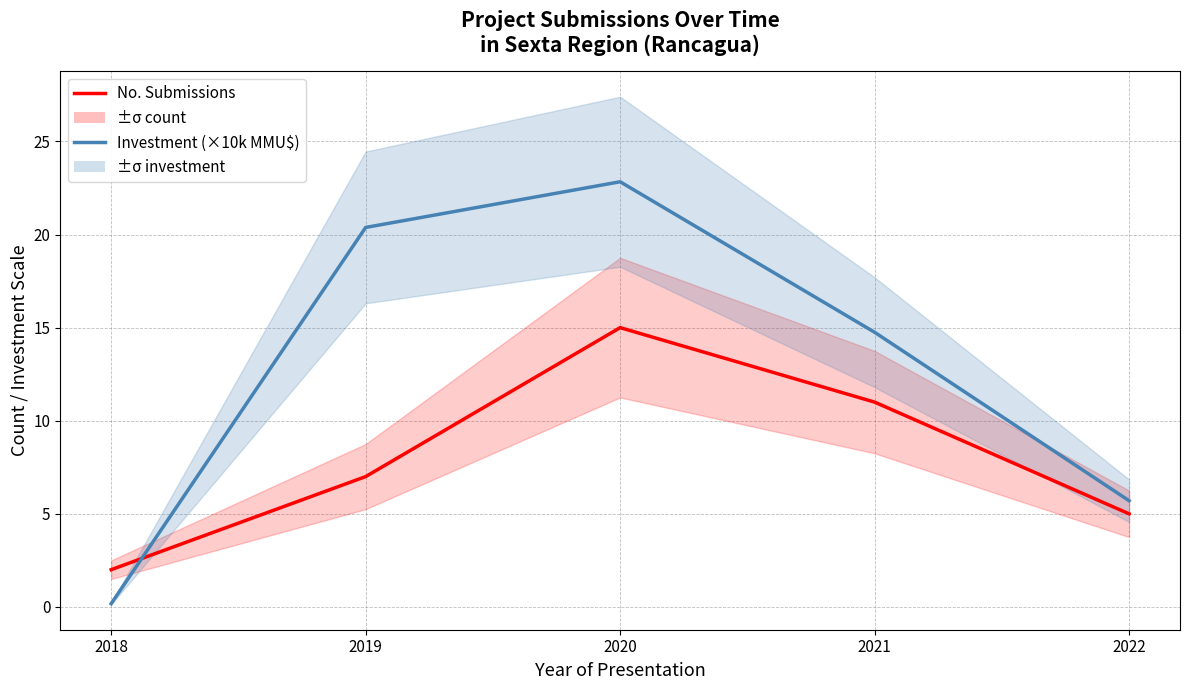

Which series has the largest total across all categories?

Investment (×10k MMU$)